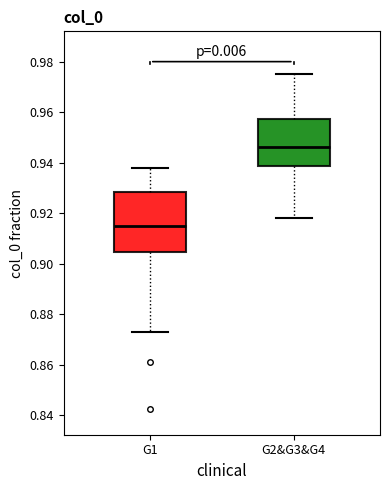

Reading left to right, transcribe this box plot: for each box, give where its median line is, the range the box spans, and where its two whiskers end, as read against the y-axis. The values are not printed on the chart, so give them approximately, as read against the axis.

G1: median 0.914, box 0.904 to 0.928, whiskers 0.872 to 0.938
G2&G3&G4: median 0.946, box 0.938 to 0.958, whiskers 0.918 to 0.976